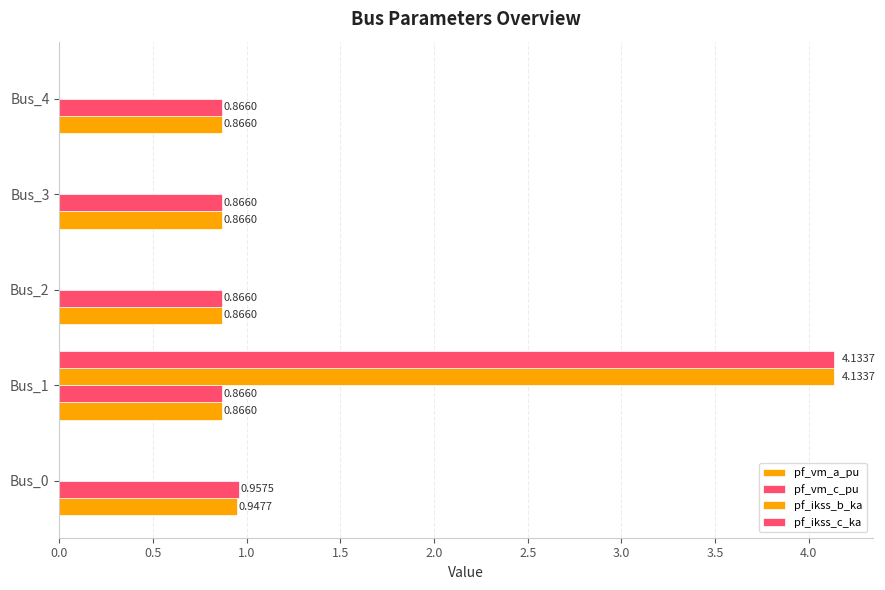

How many categories are shown in the chart?

5